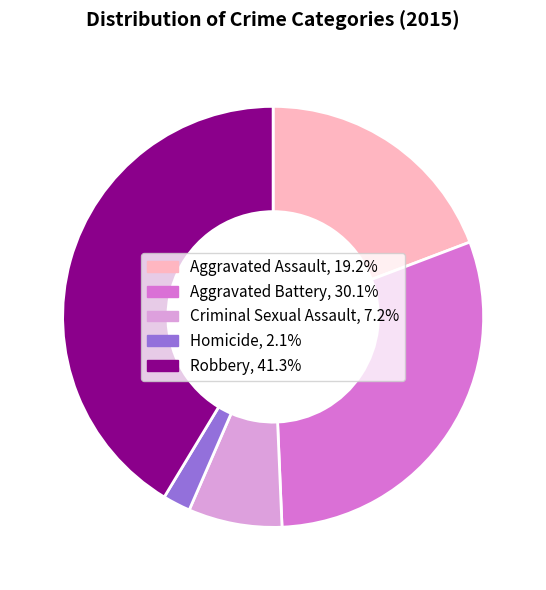

Does any single category account for the majority?

No